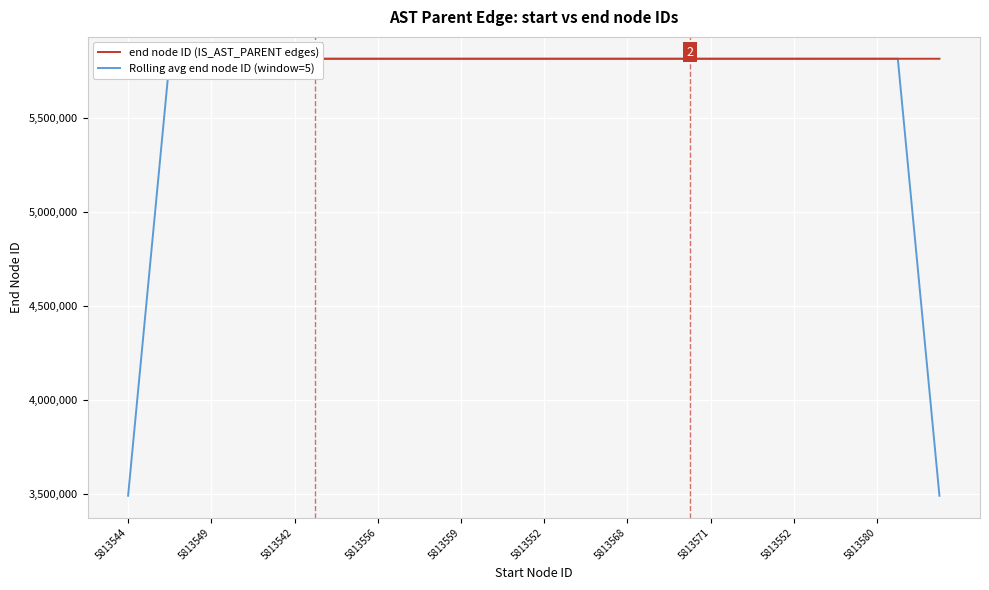

Reading right to left, transcribe all the data shown in this chart.

end node ID (IS_AST_PARENT edges): 5813584.0	5813577.0	5813580.0	5813582.0	5813581.0	5813579.0	5813578.0	5813571.0	5813574.0	5813576.0	5813575.0	5813573.0	5813572.0	5813565.0	5813568.0	5813570.0	5813569.0	5813567.0	5813566.0	5813559.0	5813562.0	5813564.0	5813563.0	5813561.0	5813560.0	5813553.0	5813556.0	5813558.0	5813557.0	5813555.0	5813554.0	5813543.0	5813544.0	5813547.0	5813549.0	5813551.0	5813550.0	5813548.0	5813546.0	5813545.0
Rolling avg end node ID (window=5): 3488148.2	4650864.6	5813580.8	5813579.8	5813580.0	5813578.2	5813576.6	5813575.6	5813574.8	5813573.8	5813574.0	5813572.2	5813570.6	5813569.6	5813568.8	5813567.8	5813568.0	5813566.2	5813564.6	5813563.6	5813562.8	5813561.8	5813562.0	5813560.2	5813558.6	5813557.6	5813556.8	5813555.8	5813556.0	5813553.4	5813550.6	5813548.6	5813547.4	5813546.8	5813548.2	5813549.0	5813548.8	5813548.0	4650837.8	3488127.8